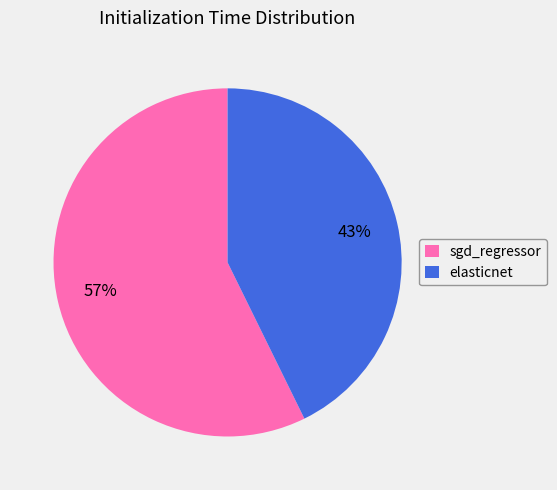

To the nearest percent, what is the combined percentage of sgd_regressor and elasticnet?

100%